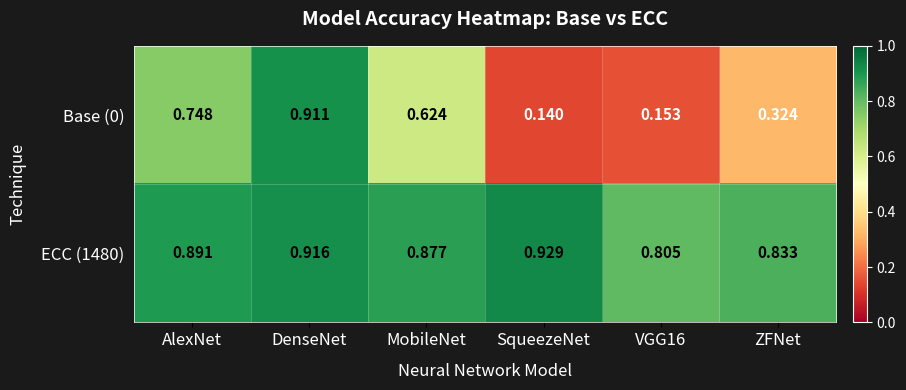

Rank the series at DenseNet from highest to lowest value.

ECC (1480), Base (0)